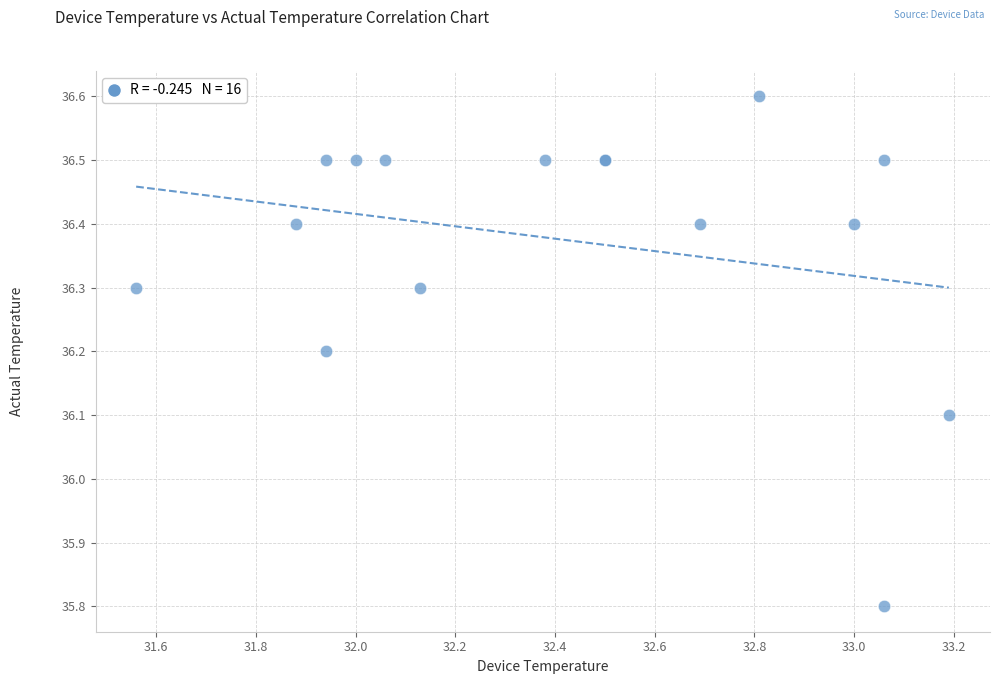

What Y value in the scatter plot is closest to 36?

36.1